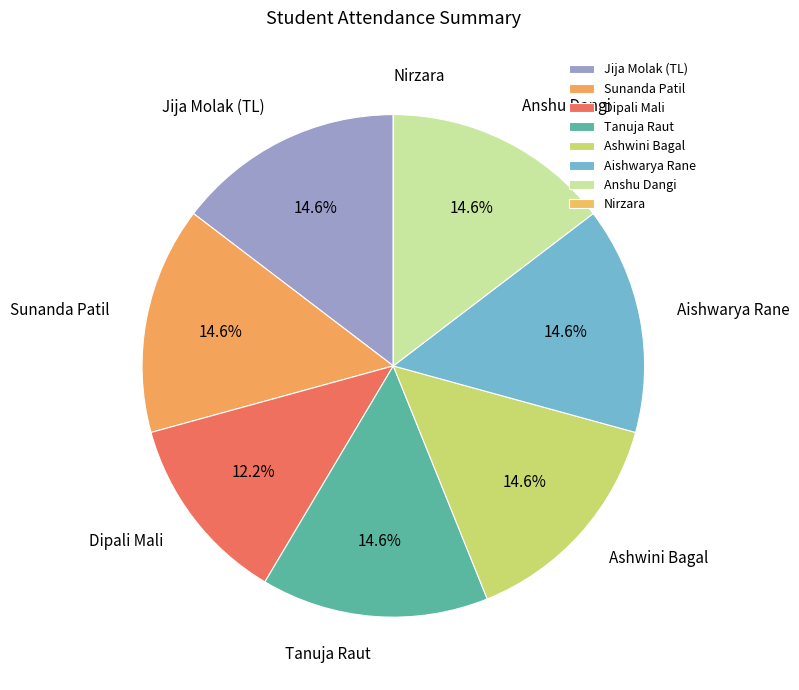

What percentage do Sunanda Patil and Aishwarya Rane together represent?

29.3%